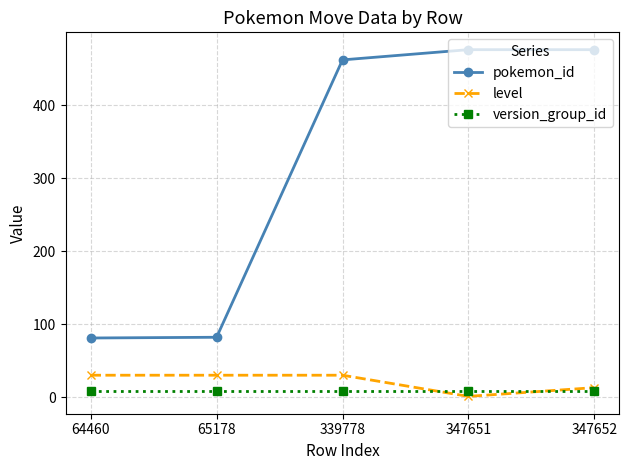

List the series in order of their peak value, lowest first.

version_group_id, level, pokemon_id